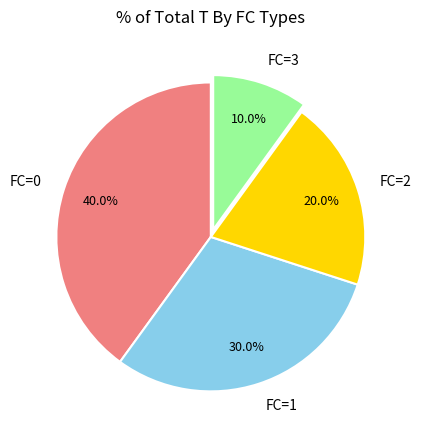

How many slices are in this pie chart?

4